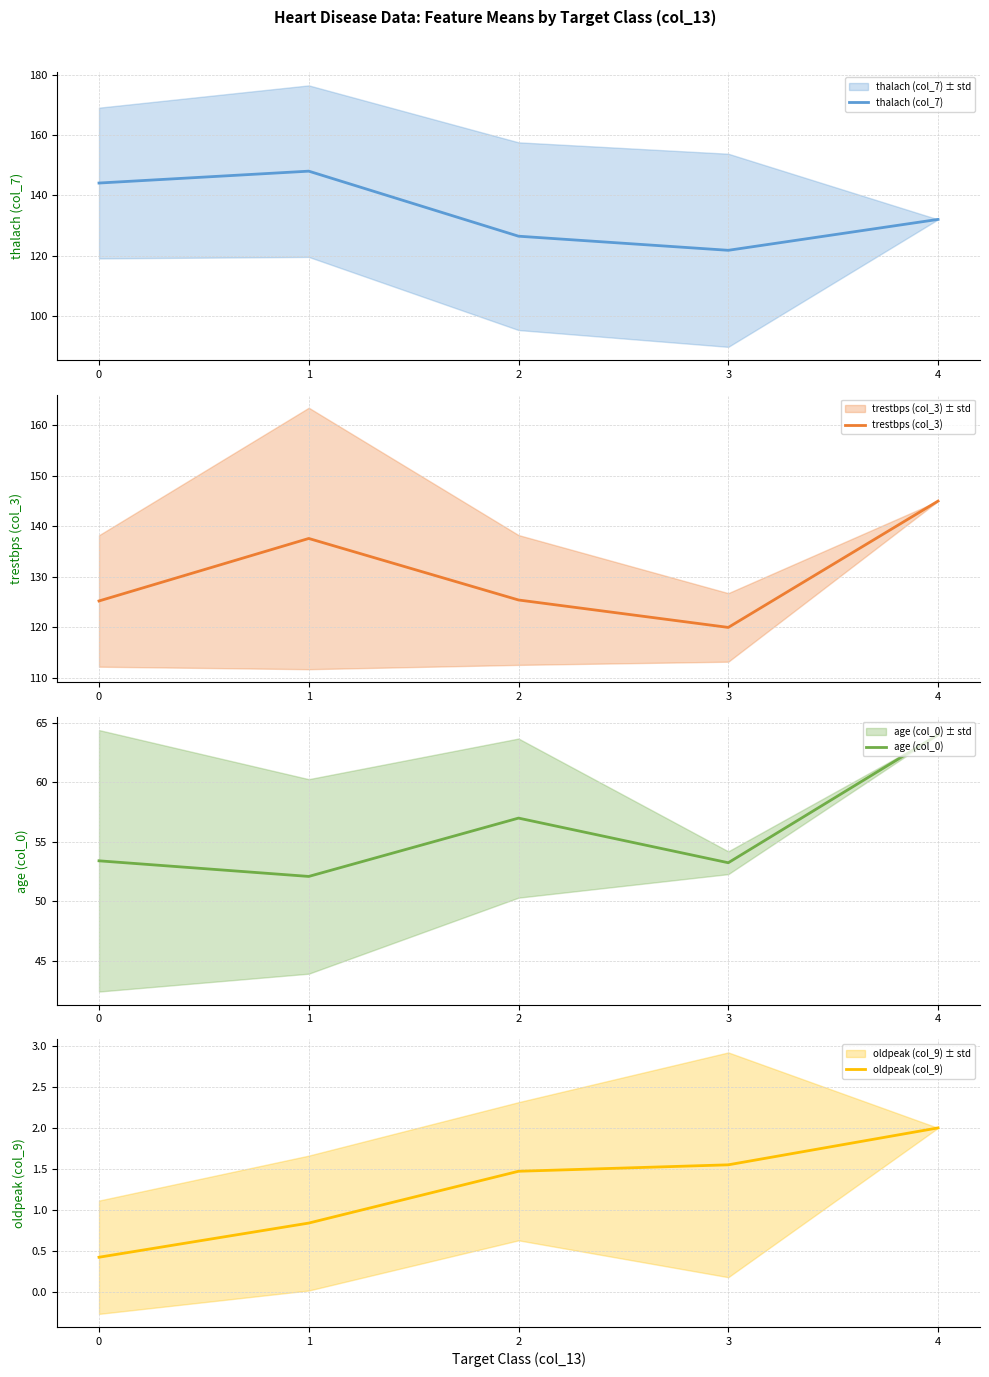

What is the sum of the trestbps (col_3) values at 3 and 1?

257.6